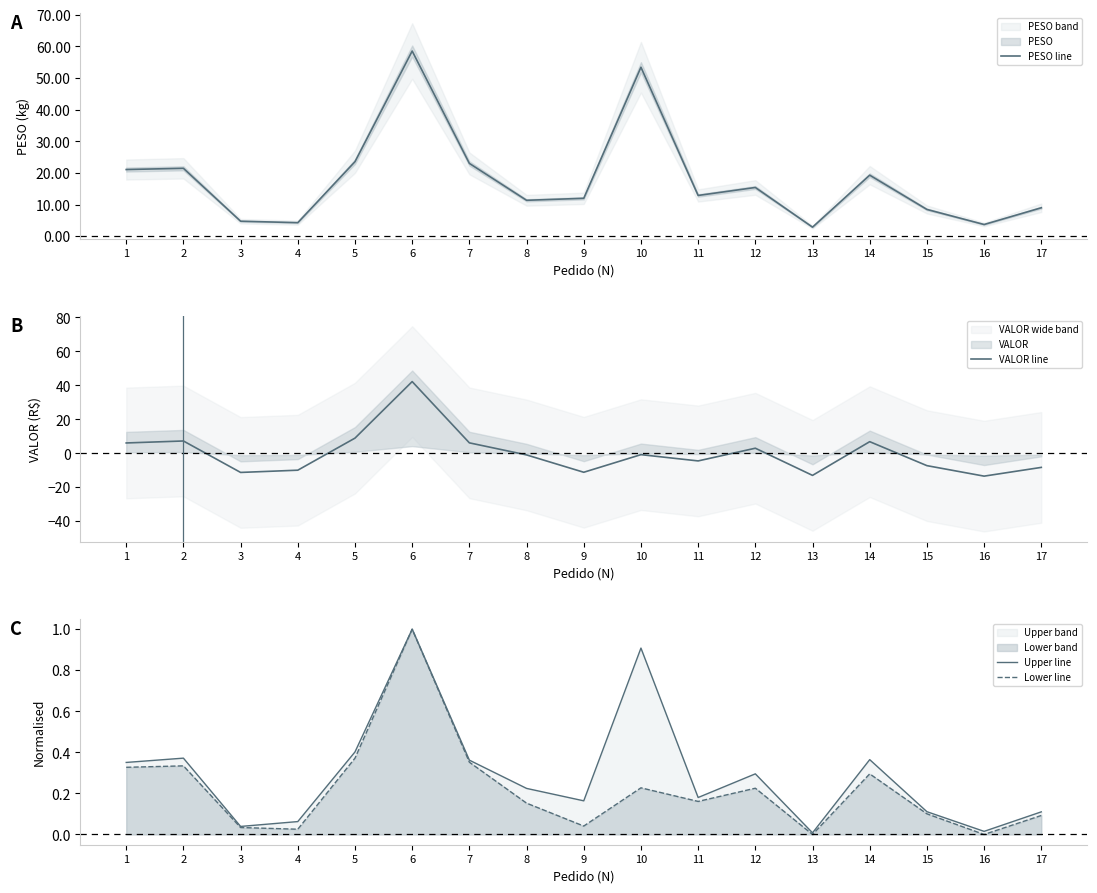

Rank the categories by Lower line value from lowest to highest.

13, 16, 4, 3, 9, 17, 15, 8, 11, 12, 10, 14, 1, 2, 7, 5, 6